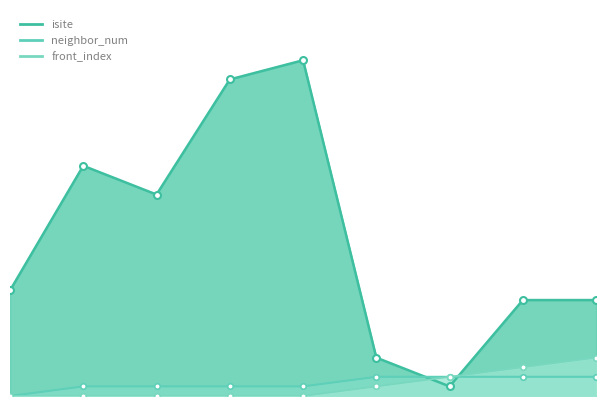

At which label is neighbor_num closest to 1?

1